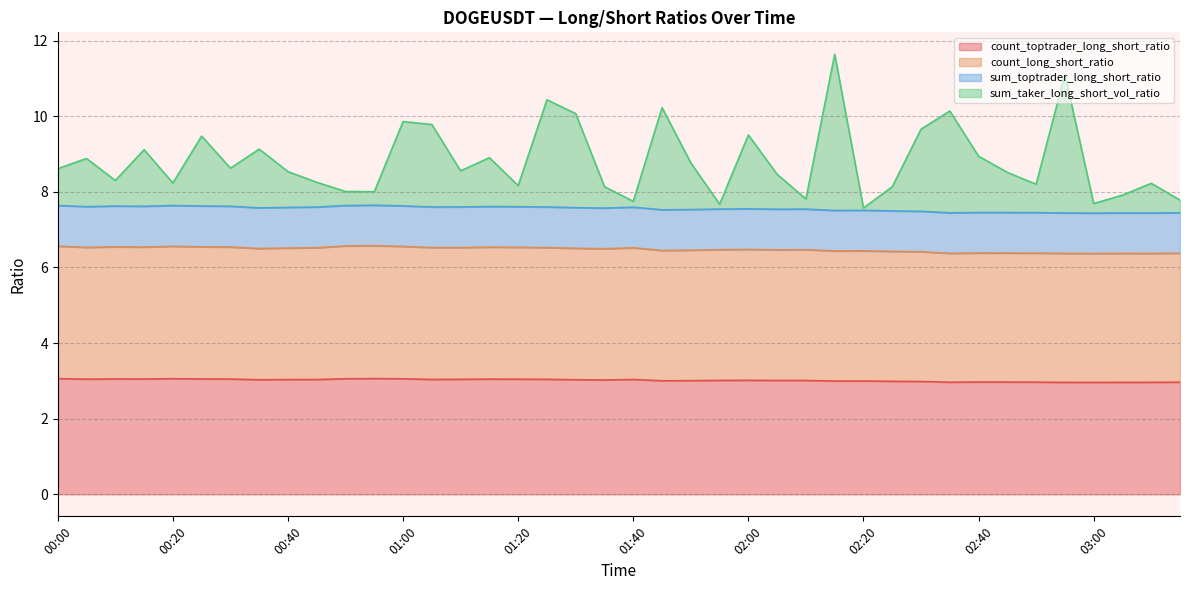

What is the sum of the count_toptrader_long_short_ratio values at 00:30 and 03:00?

6.0